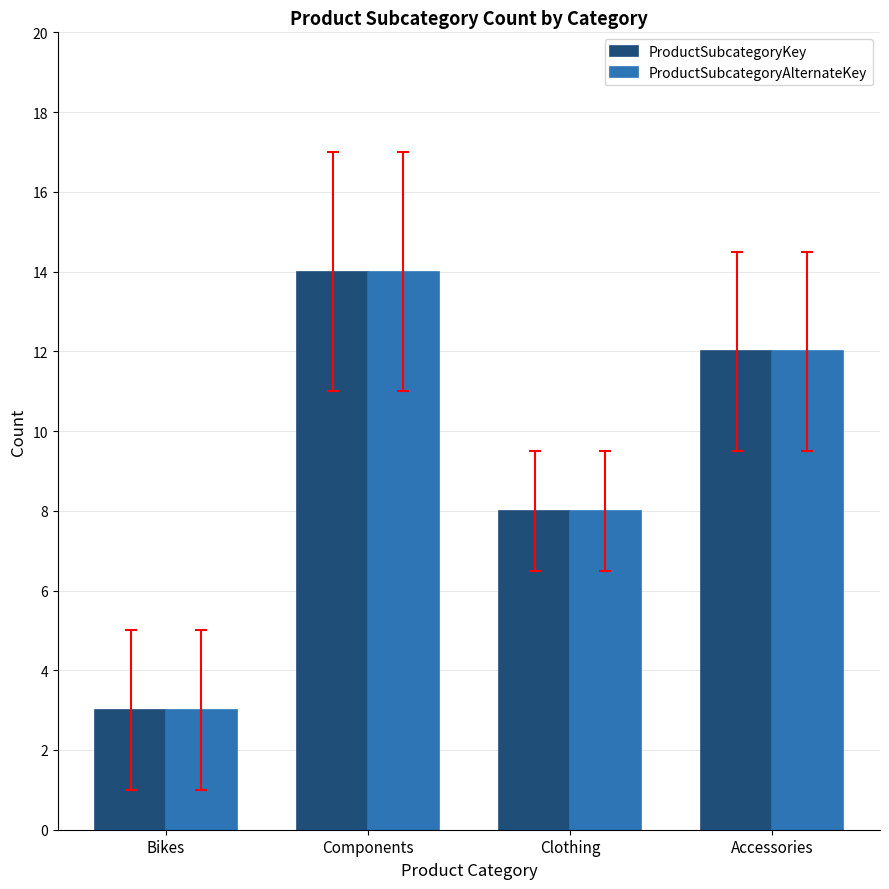

Reading right to left, extract all data points from this chart.

ProductSubcategoryKey: Accessories=12	Clothing=8	Components=14	Bikes=3
ProductSubcategoryAlternateKey: Accessories=12	Clothing=8	Components=14	Bikes=3